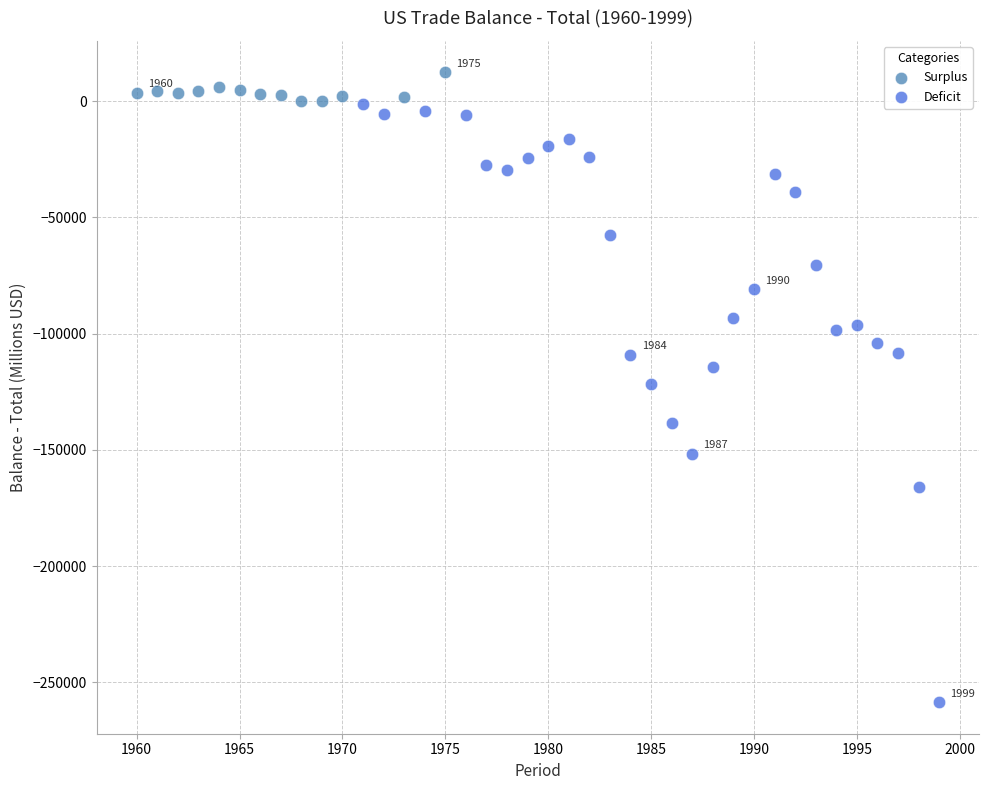

Which series has the largest Y range (max minus min)?

Deficit